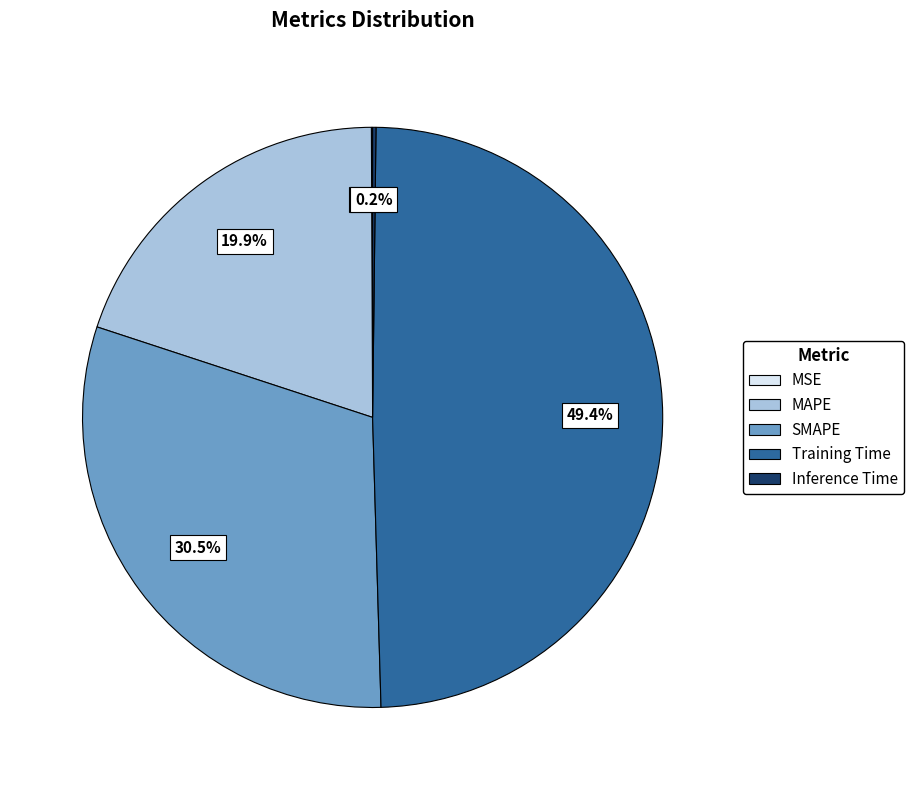

Which category has the biggest portion of the pie?

Training Time